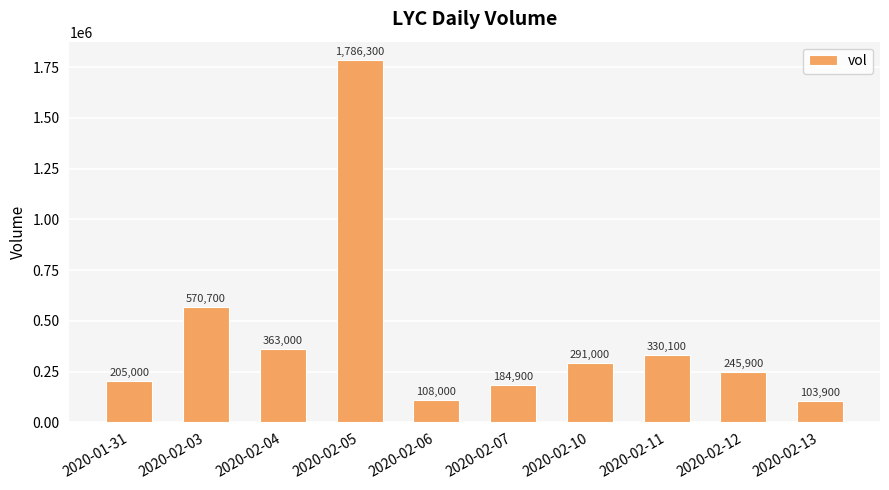

What is the average value?

418880